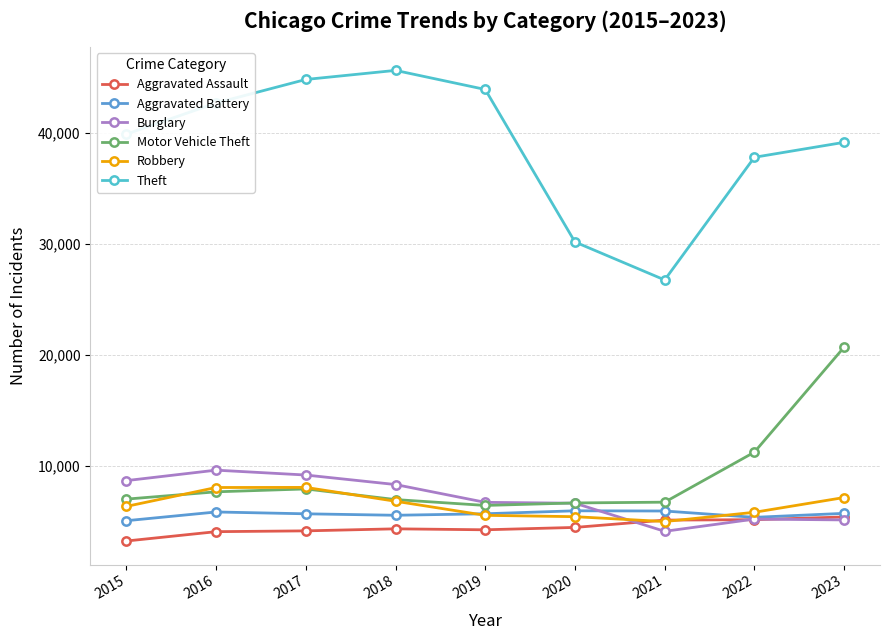

What is the difference between the second highest and second lowest values in the Theft series?

14641